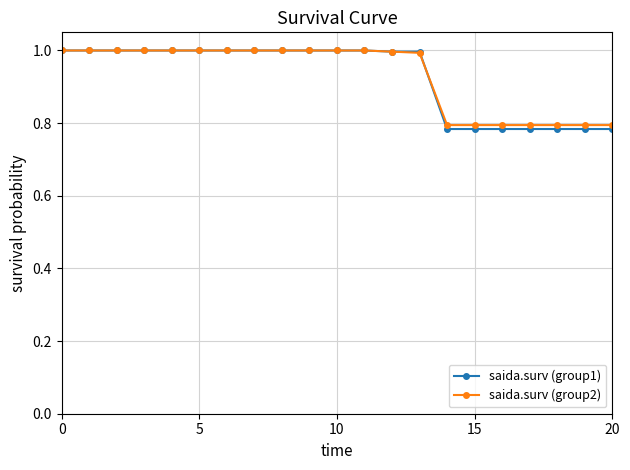

What is the average value of the saida.surv (group2) series?

0.9